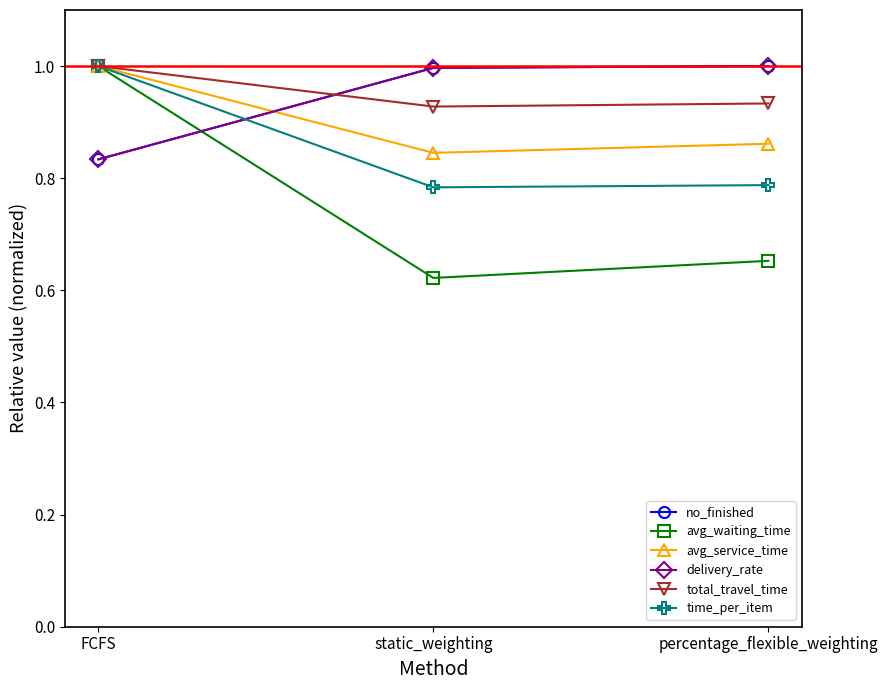

Does the chart have visible grid lines?

No